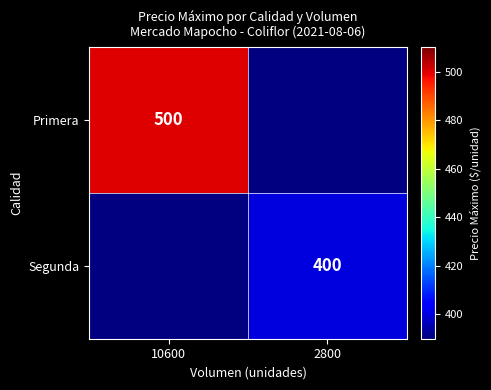

What is the maximum value shown in the chart?

500.0